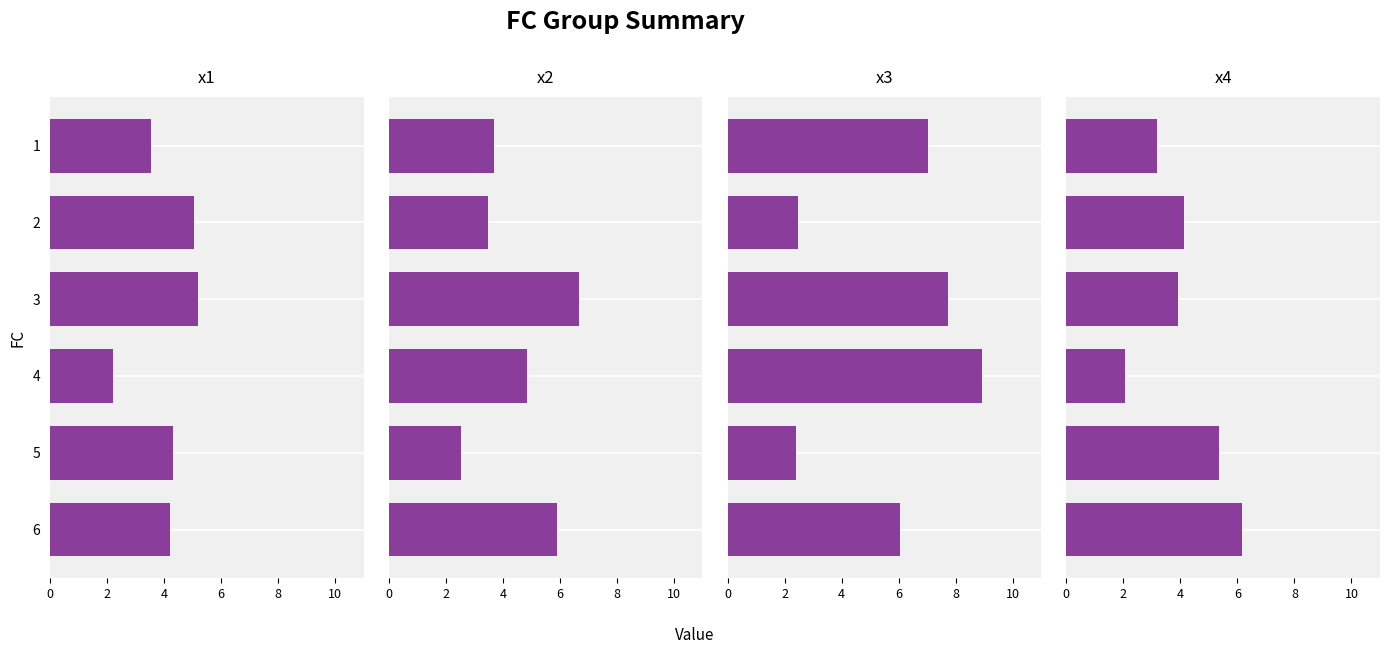

Reading left to right, what are all the values shown in this chart?

x1: 3.5	5.1	5.2	2.2	4.3	4.2
x2: 3.7	3.5	6.7	4.9	2.5	5.9
x3: 7.0	2.5	7.7	8.9	2.4	6.0
x4: 3.2	4.1	3.9	2.1	5.4	6.2